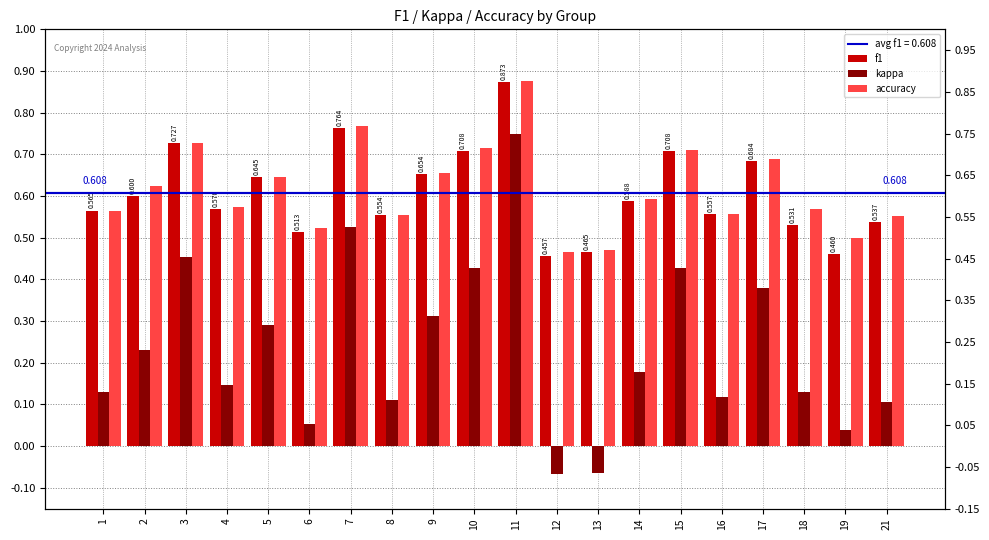

How many categories are shown in the chart?

20